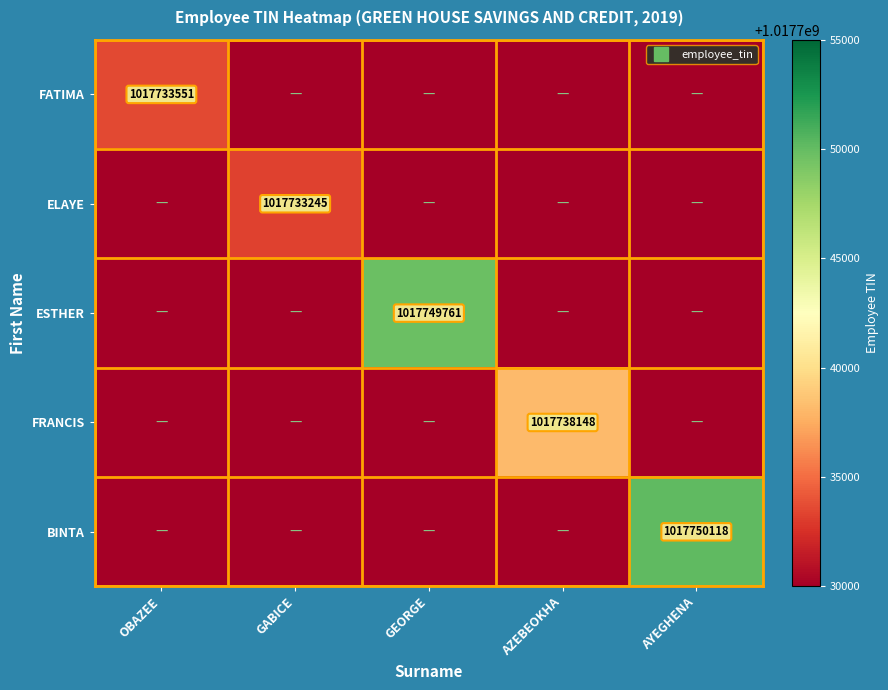

What is the average value of the BINTA series?

203550024